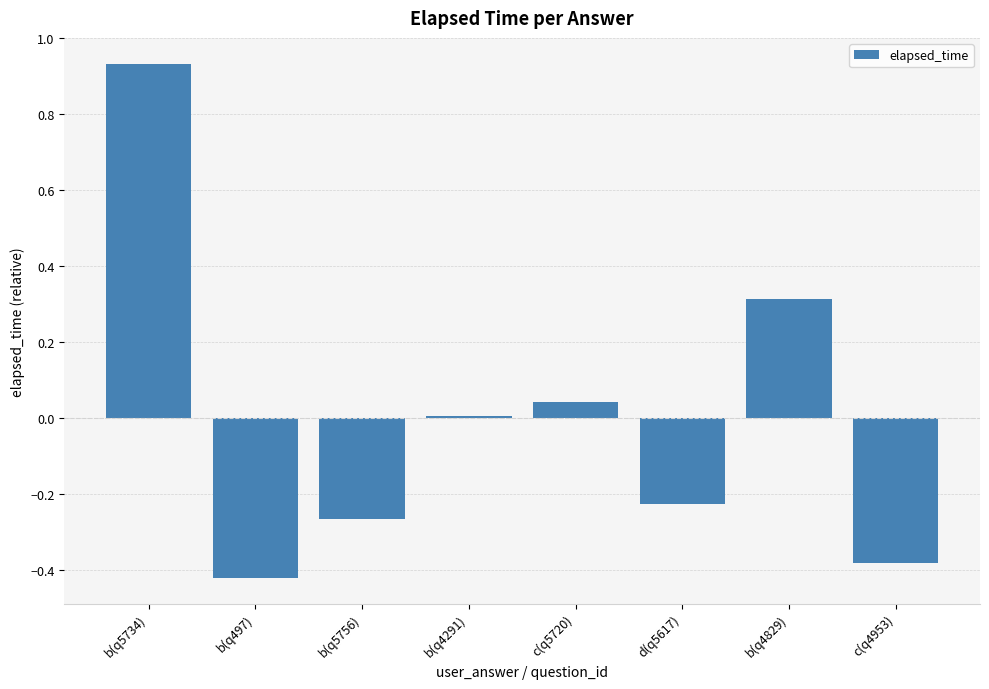

True or false: the data shows 0.1 at b(q4829).

False